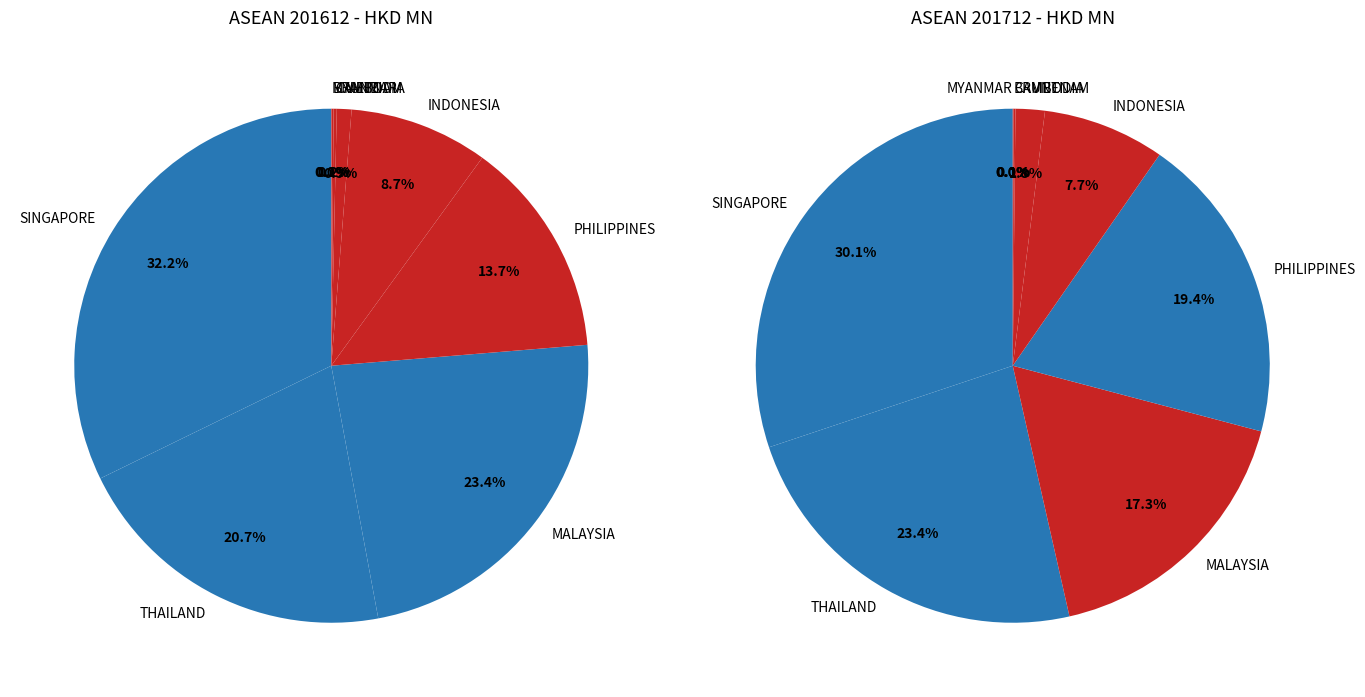

True or false: THAILAND accounts for 23% of the total.

True